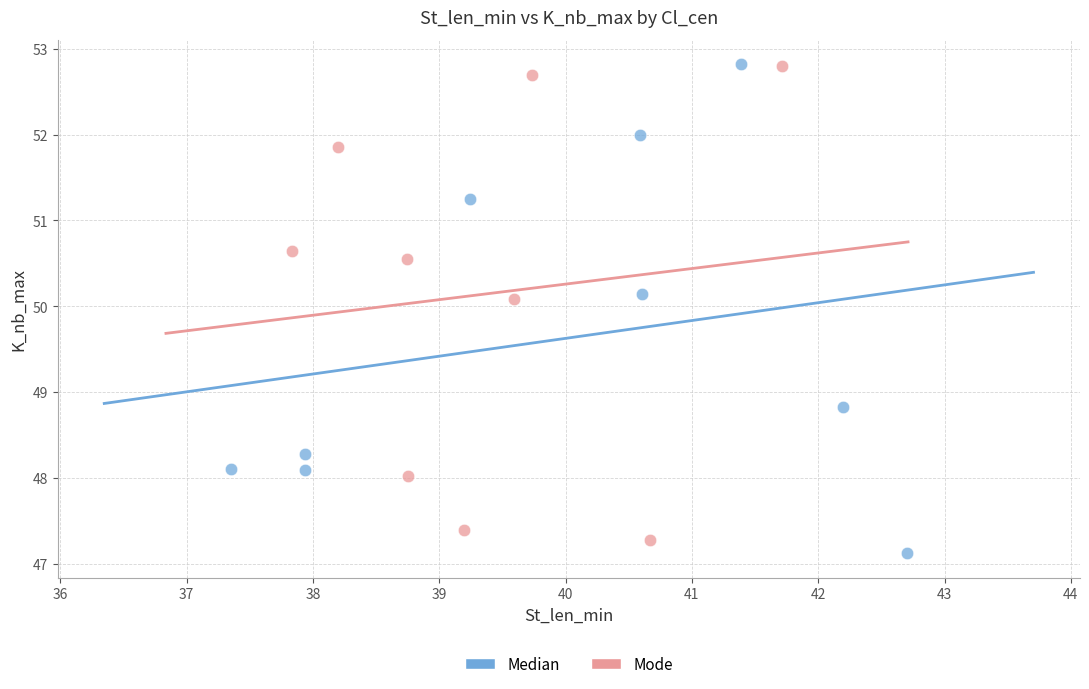

Which series has the widest spread of Y values?

Median